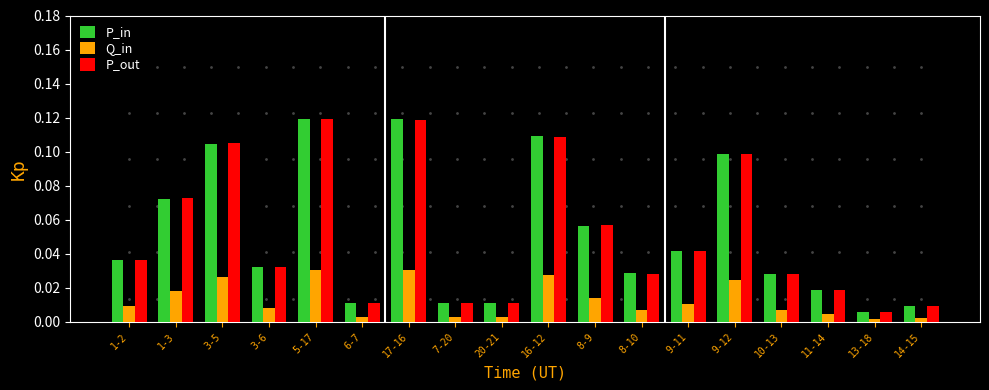

The value of P_in at 13-18 is 0.0. True or false?

True